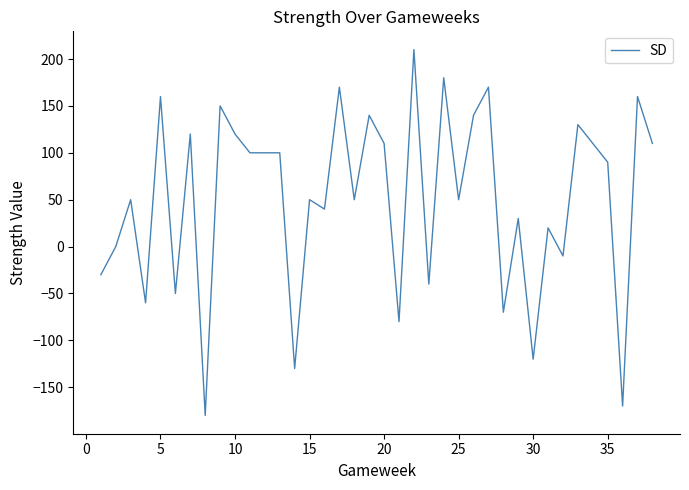

What is the difference between the maximum and minimum values?

390